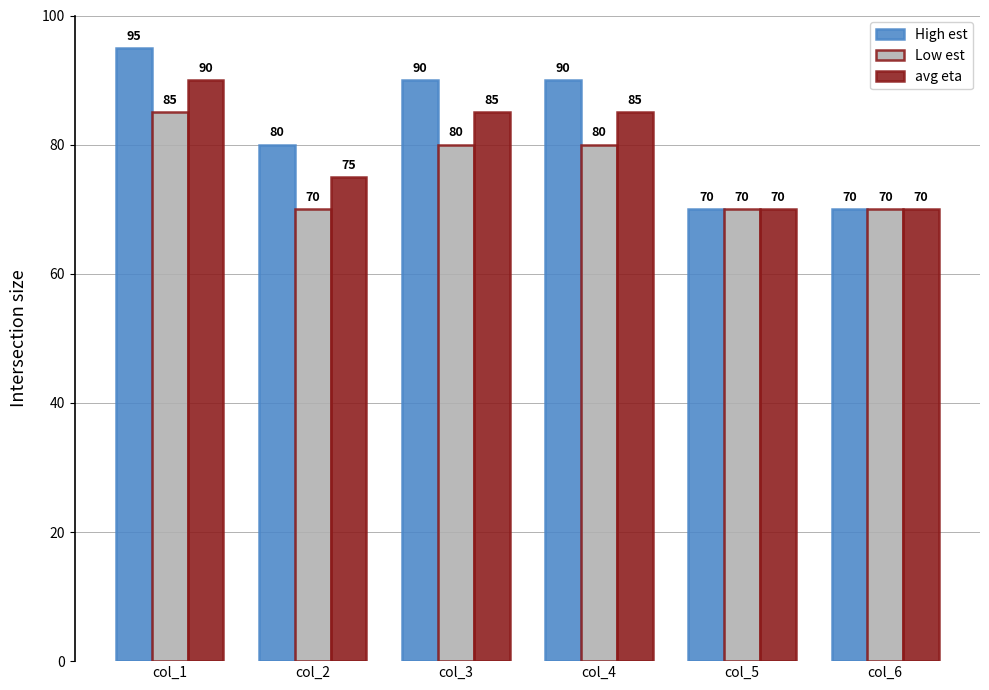

Are the bars grouped side by side (vs. stacked)?

Yes